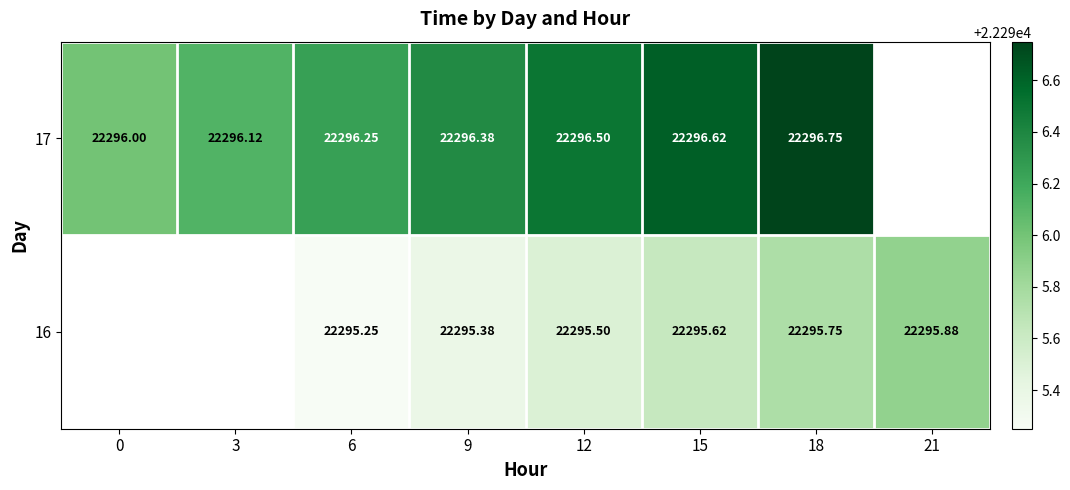

Which has a higher value, 0 or 18?

18